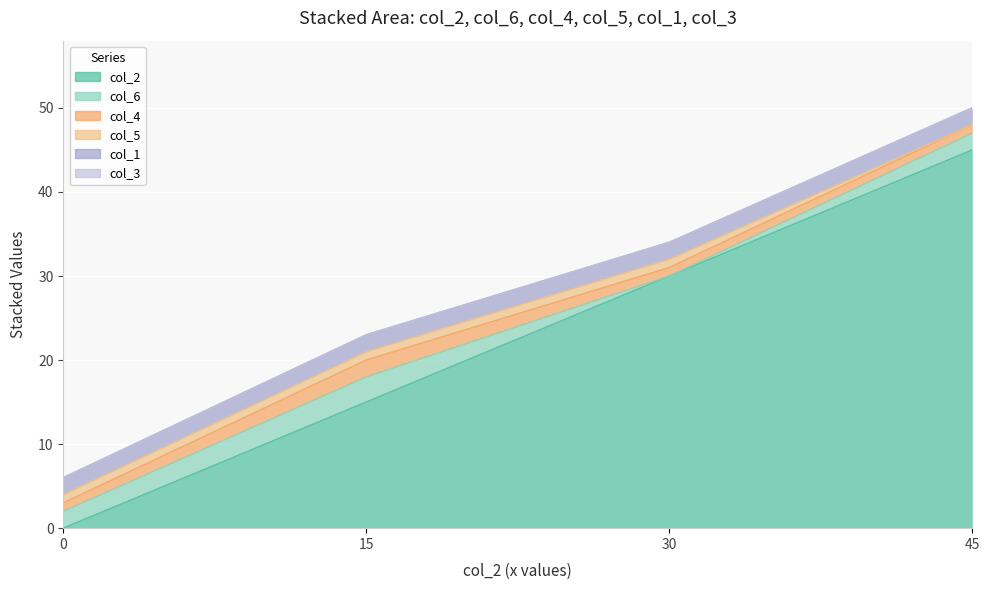

What are all the series names shown in the legend?

col_2, col_6, col_4, col_5, col_1, col_3